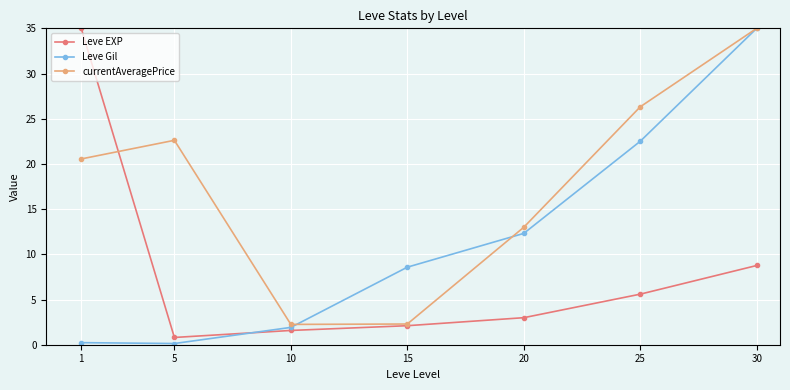

How many lines are shown in the chart?

3